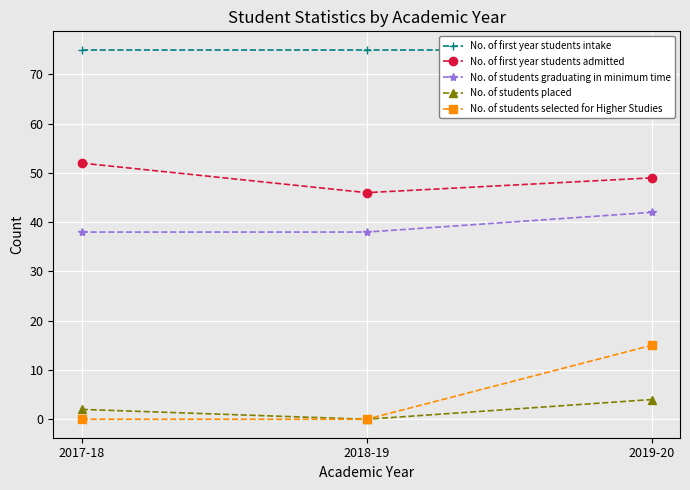

What is the label of the 1st point from the left?

2017-18